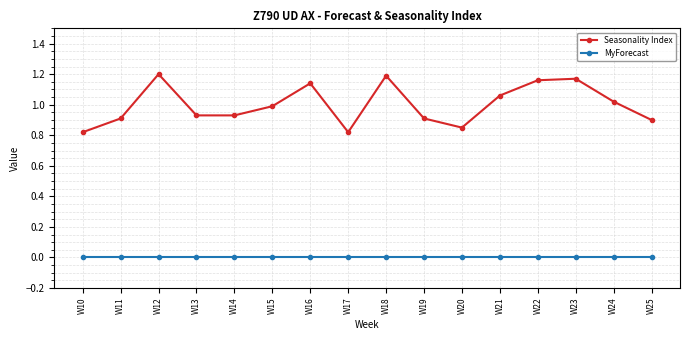

True or false: Seasonality Index and MyForecast intersect in this chart.

False